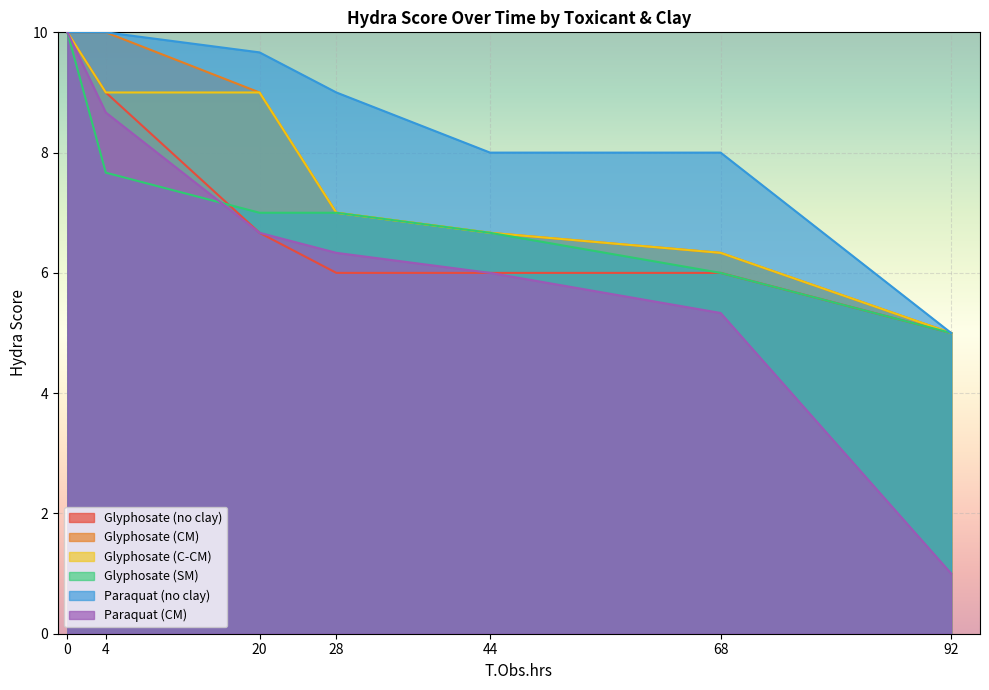

Between 4 and 28, which is larger?

4